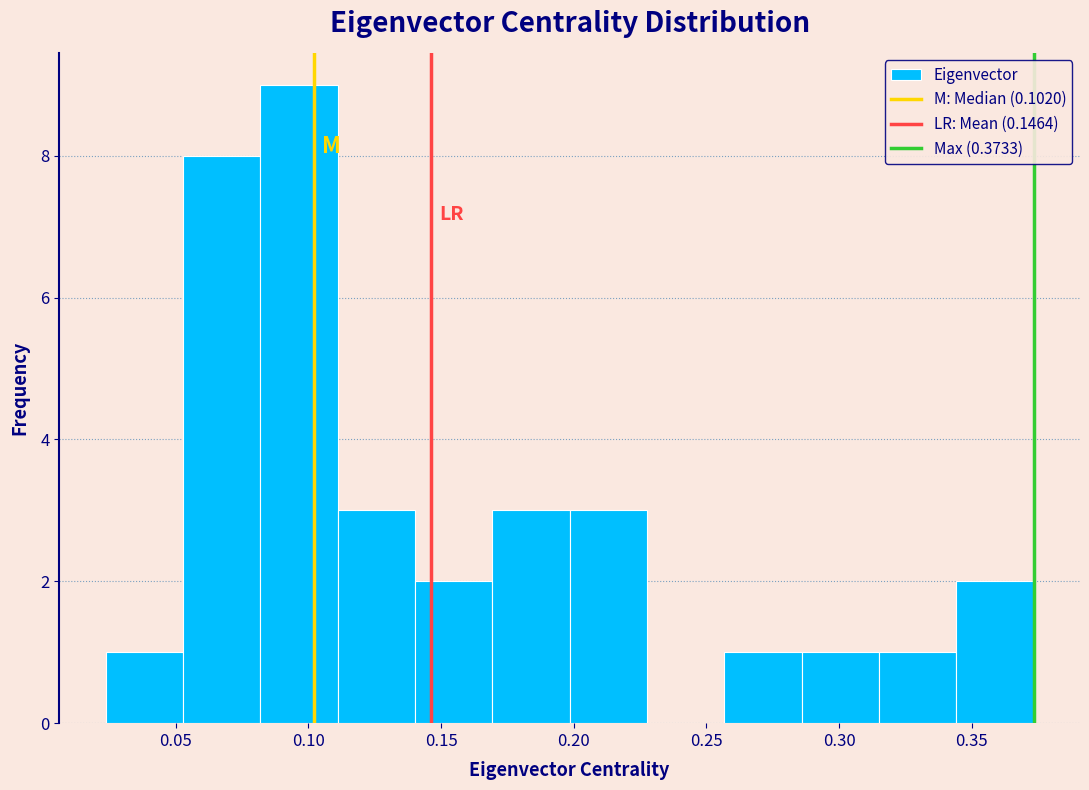

What is the height of the bar covering 0.255 to 0.285 on the x-axis? Neither the bar edges nor the heights are printed on the chart, so give them approximately, as read against the axes.

1